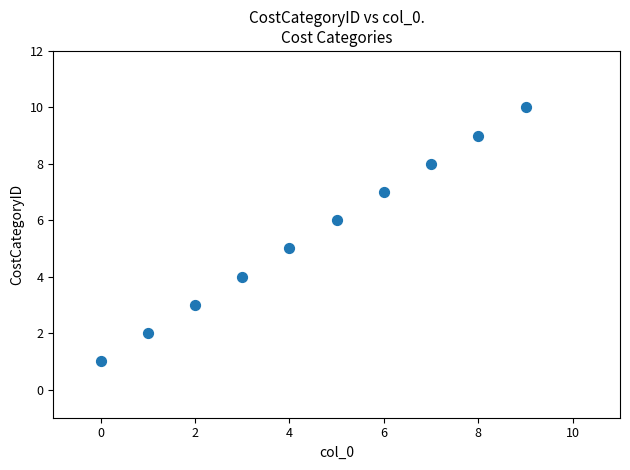

What is the range of Y values (max minus min)?

9